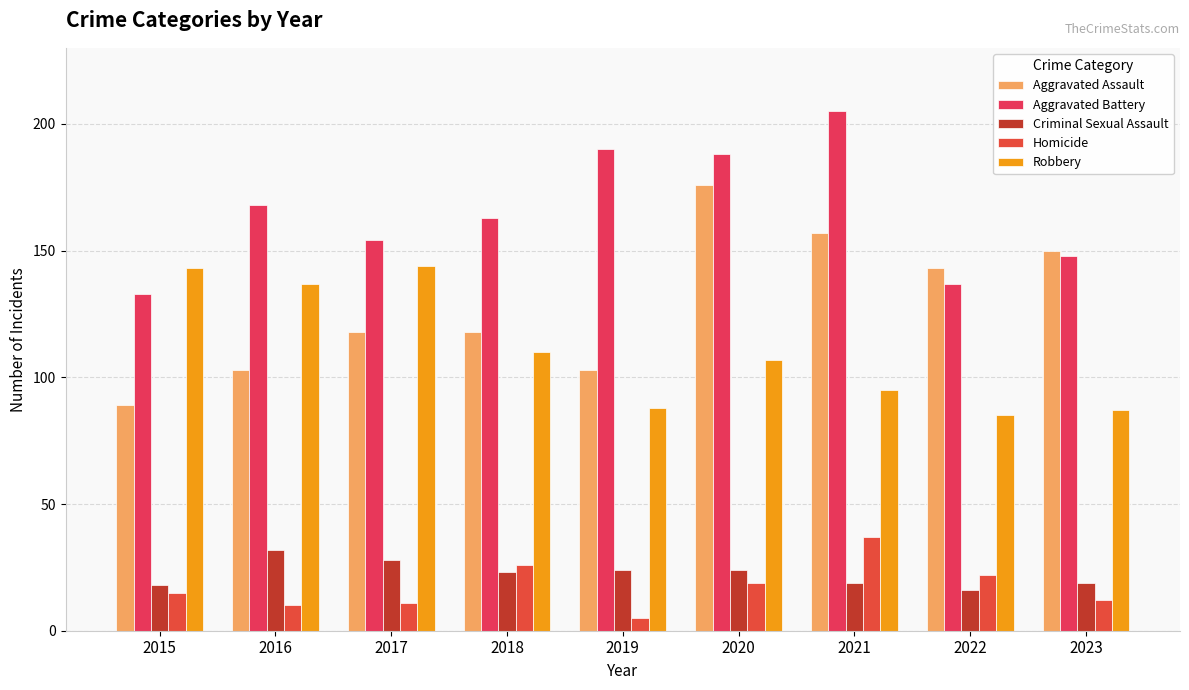

At which category does the chart reach its peak across all series?

2021